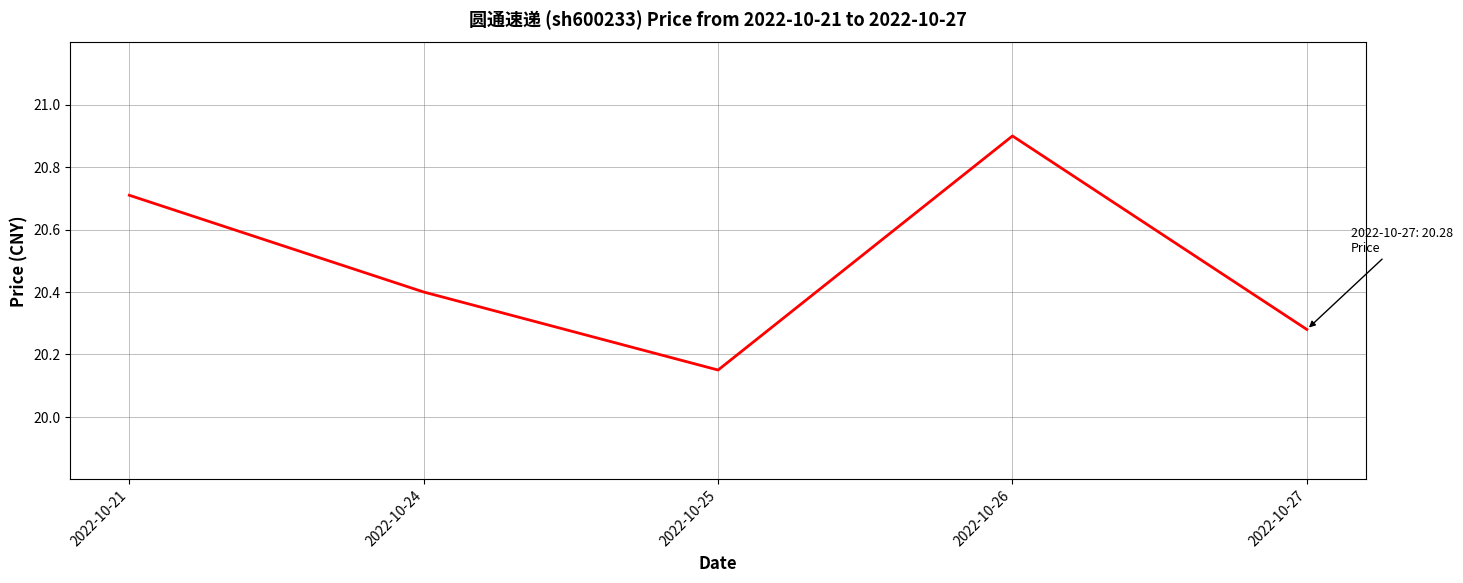

What is the sum of all values?

102.4